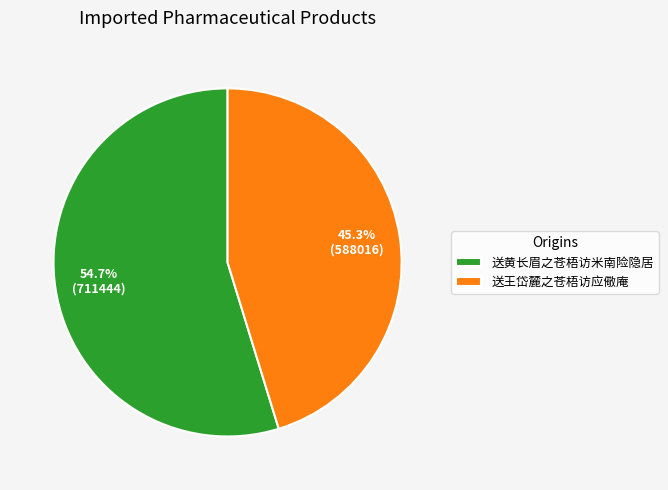

Approximately how many times larger is the value at 送黄长眉之苍梧访米南险隐居 compared to 送王岱麓之苍梧访应儆庵?

1.2